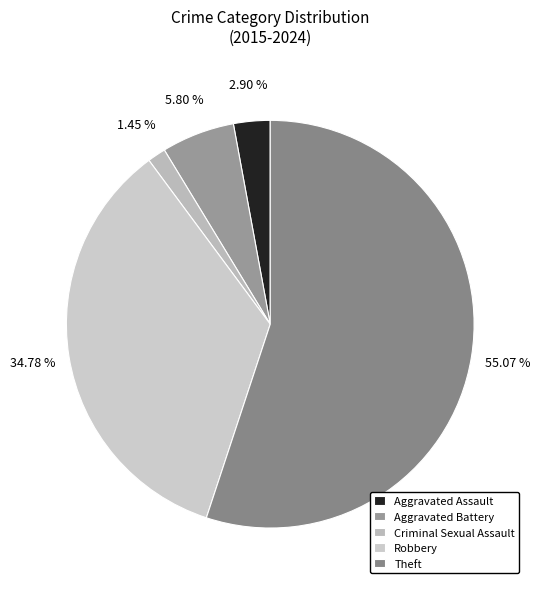

The Criminal Sexual Assault slice represents 1% of the pie. True or false?

True